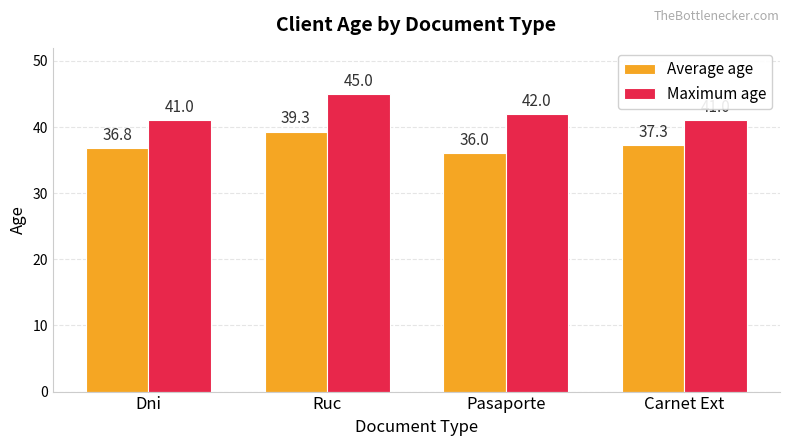

Reading right to left, extract all data points from this chart.

Average age: Carnet Ext=37.3	Pasaporte=36.0	Ruc=39.3	Dni=36.8
Maximum age: Carnet Ext=41.0	Pasaporte=42.0	Ruc=45.0	Dni=41.0